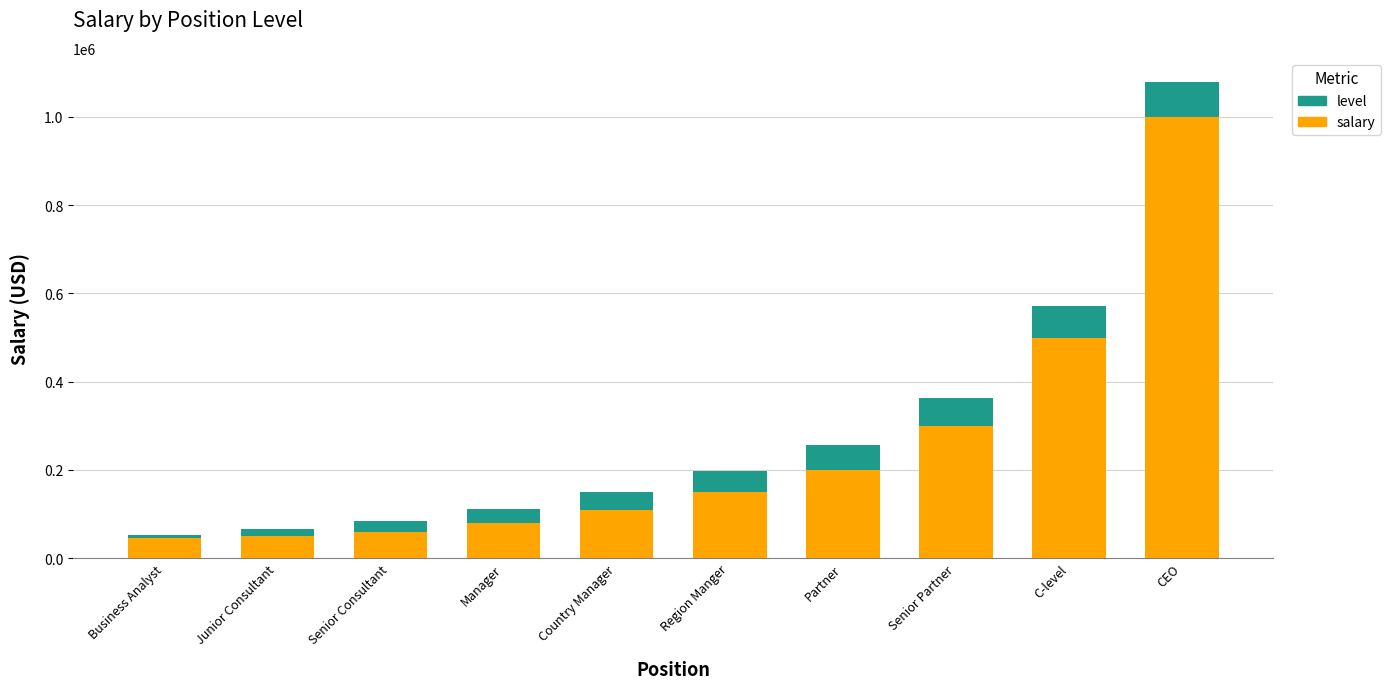

Reading right to left, what are the values for salary?

CEO=1000000	C-level=500000	Senior Partner=300000	Partner=200000	Region Manger=150000	Country Manager=110000	Manager=80000	Senior Consultant=60000	Junior Consultant=50000	Business Analyst=45000